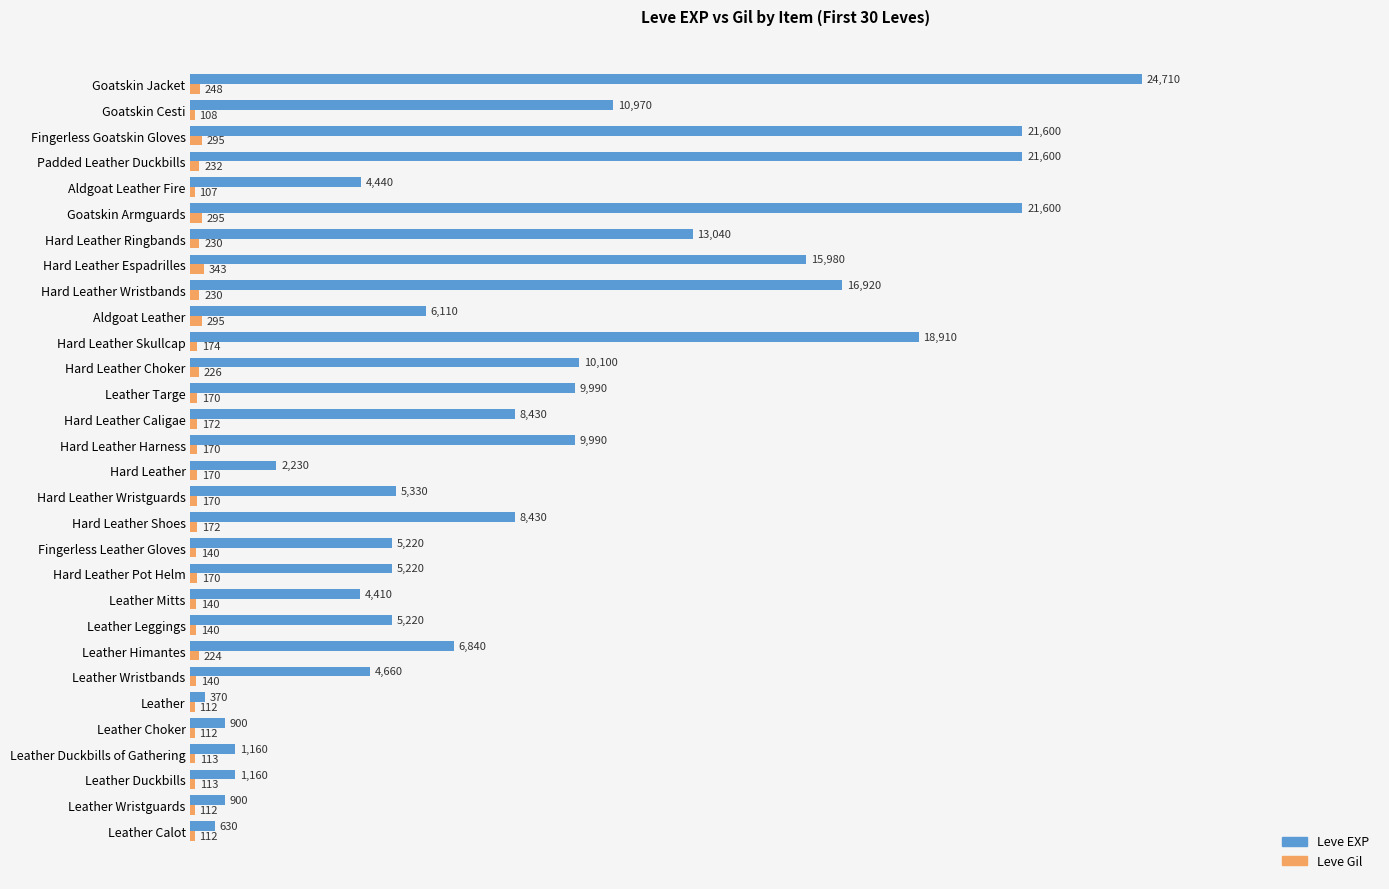

Which label corresponds to the largest value in the chart?

Goatskin Jacket